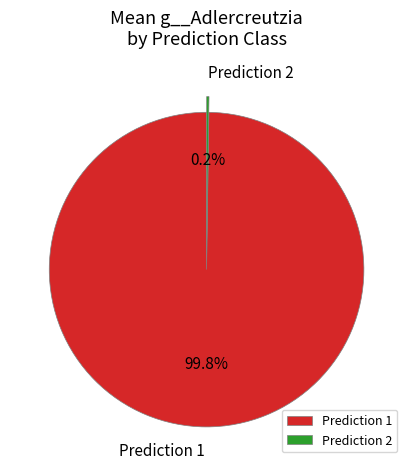

What is the largest slice in the pie chart?

Prediction 1